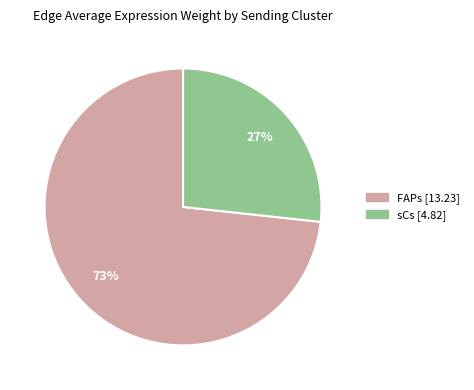

Does any single category account for the majority?

Yes